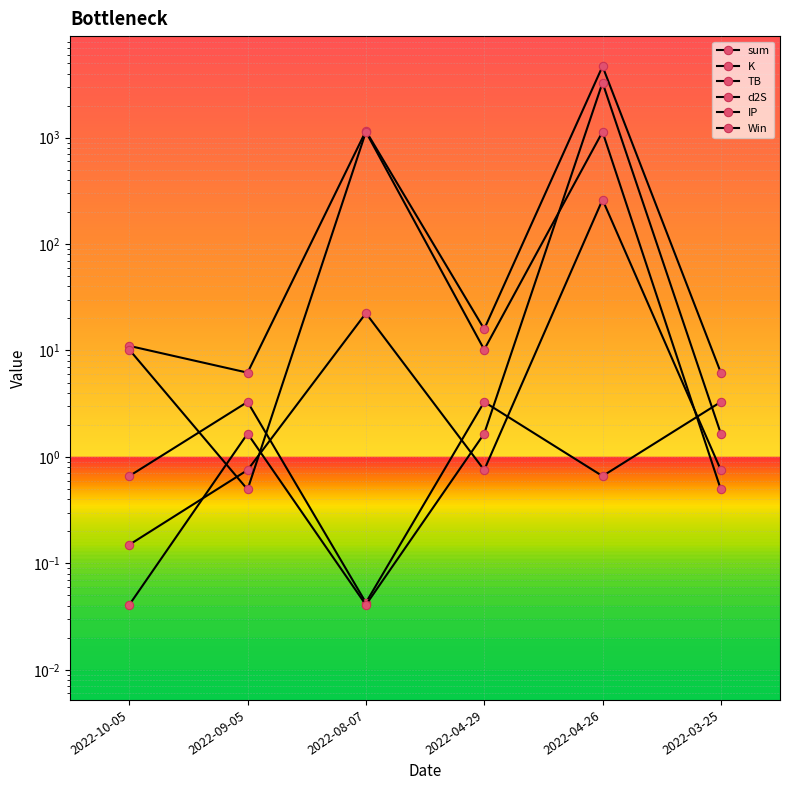

Is the value of d2S at 2022-04-29 greater than the value of IP at 2022-09-05?

Yes